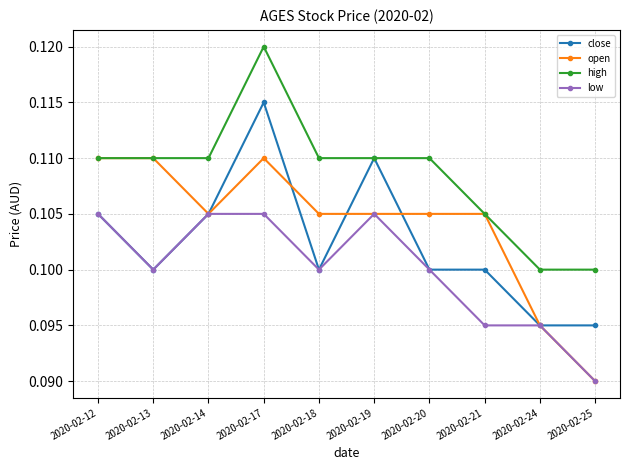

Rank the series by their average value, from lowest to highest.

low, close, open, high